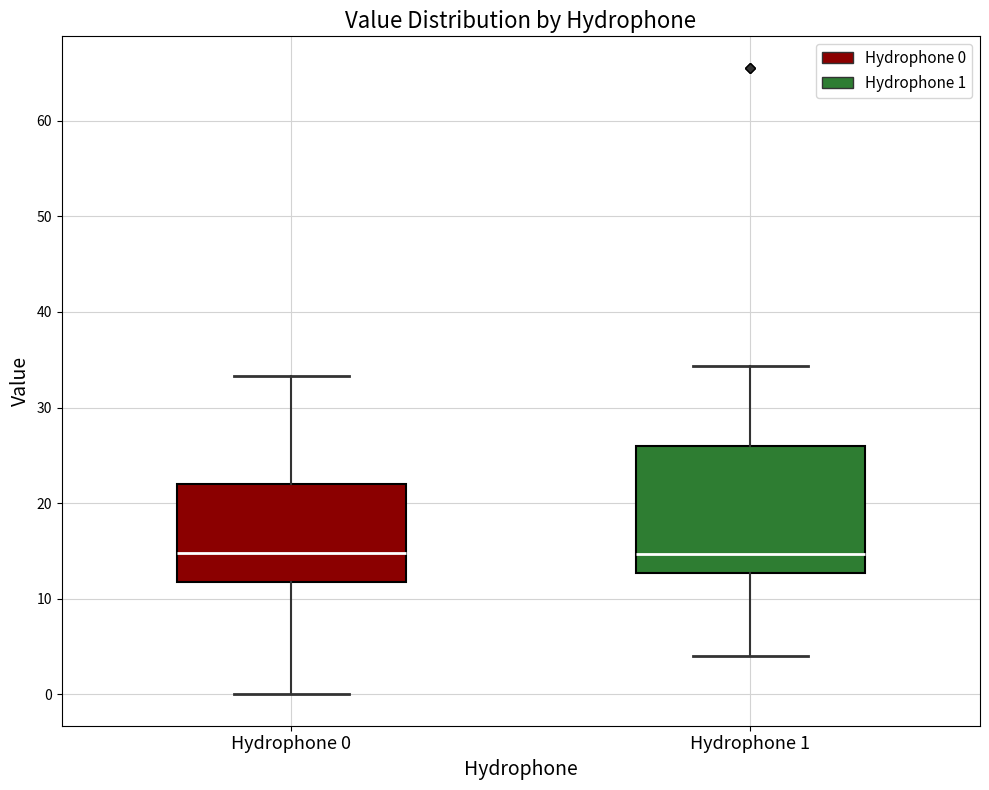

Where does the upper whisker of the box for Hydrophone 1 end on the y-axis? The values are not printed on the chart, so give them approximately, as read against the axis.

34